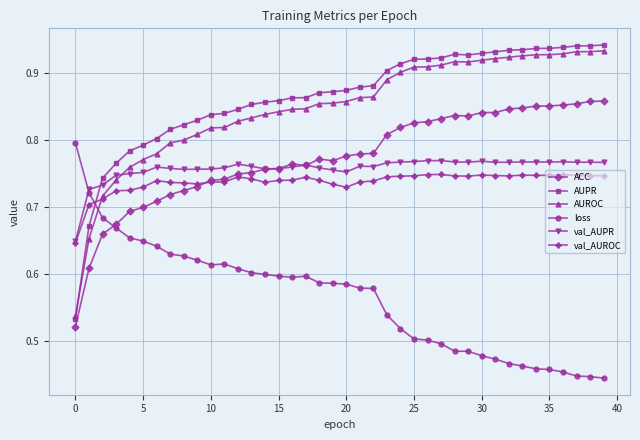

What are all the series names shown in the legend?

ACC, AUPR, AUROC, loss, val_AUPR, val_AUROC